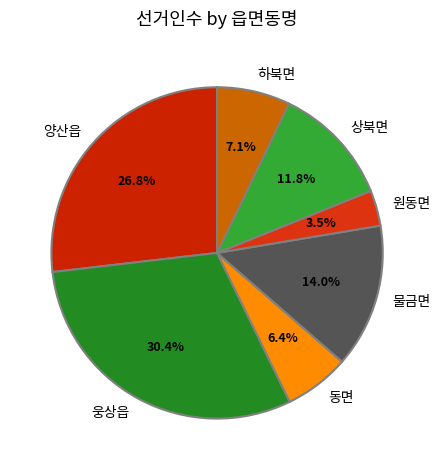

What is the ratio of the value at 하북면 to the value at 물금면?

0.5